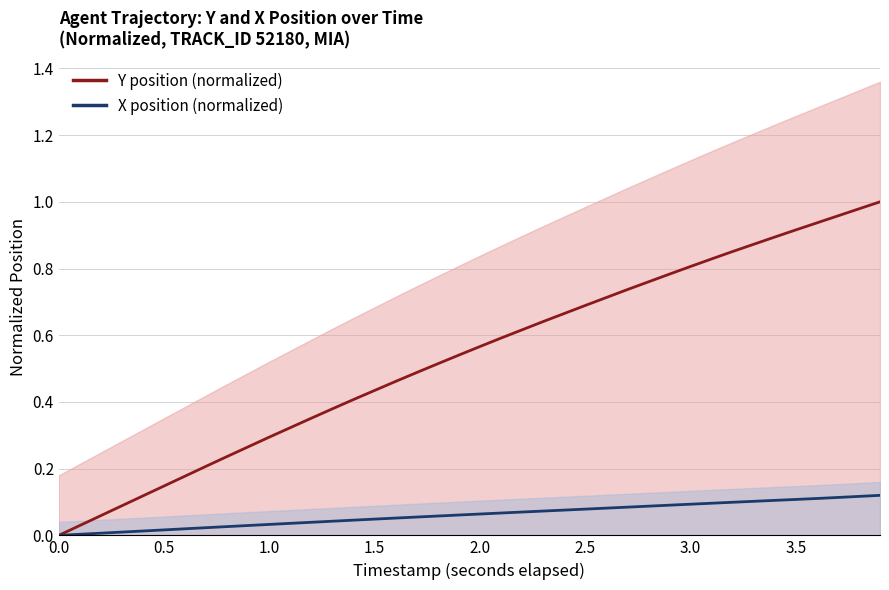

True or false: Y position (normalized) has more than 1 points higher than both neighbors.

False